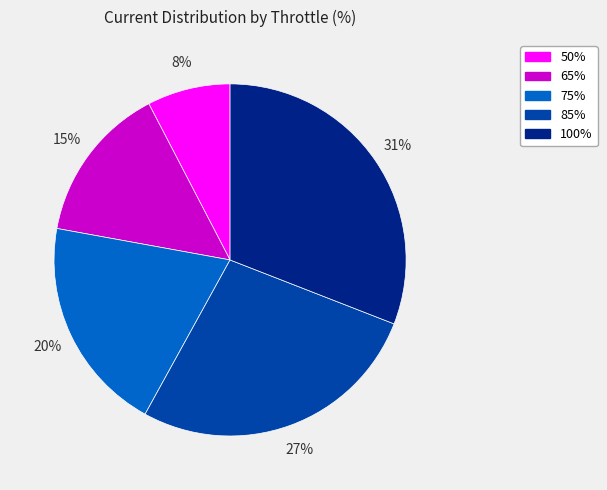

Combined, do 75% and 100% account for over 50%?

Yes